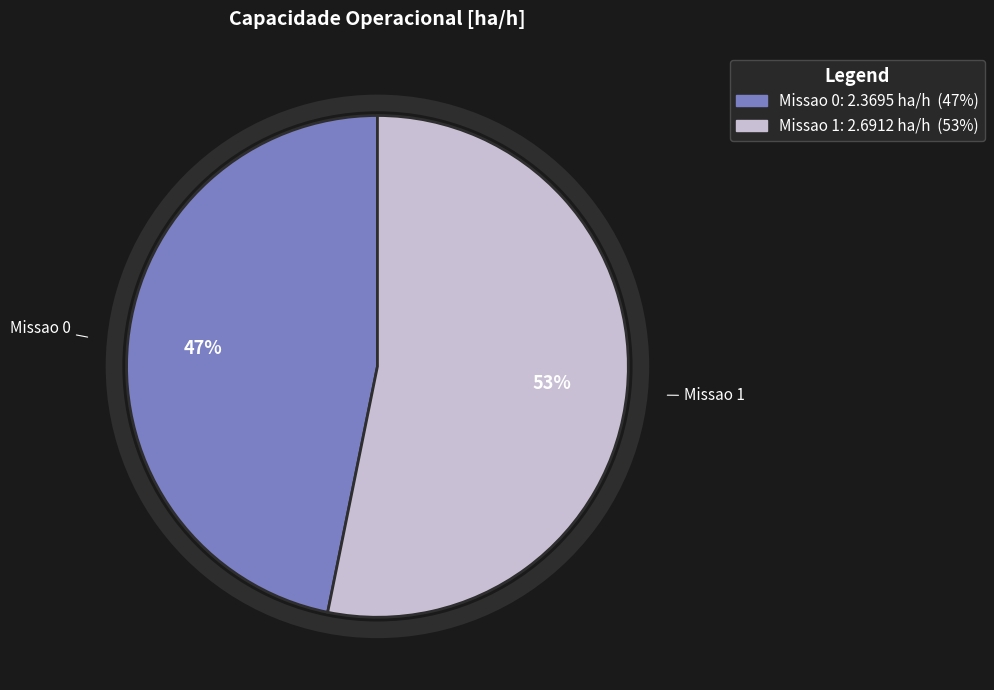

The Missao 0 slice represents 47% of the pie. True or false?

True